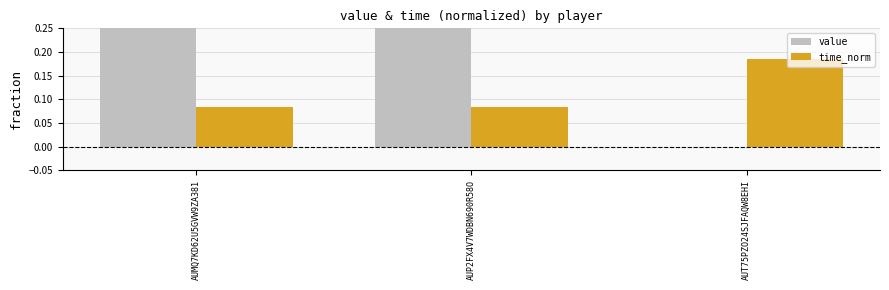

What is the label of the 3rd bar from the left?

AUT75PZO24SJFAQW8EHI